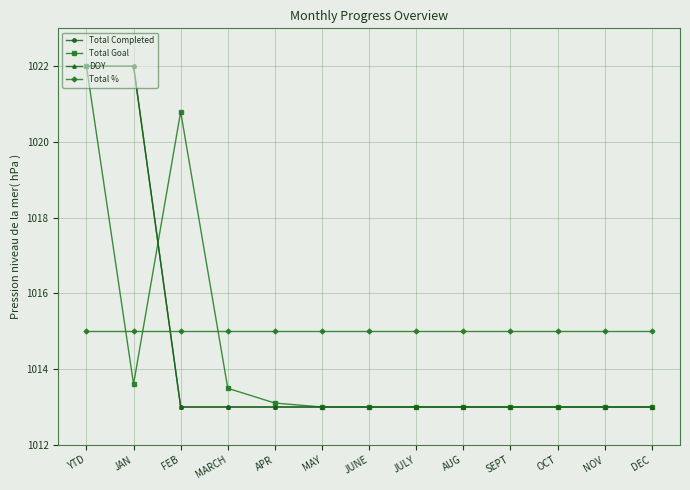

Is this an area chart (filled region under the line)?

No